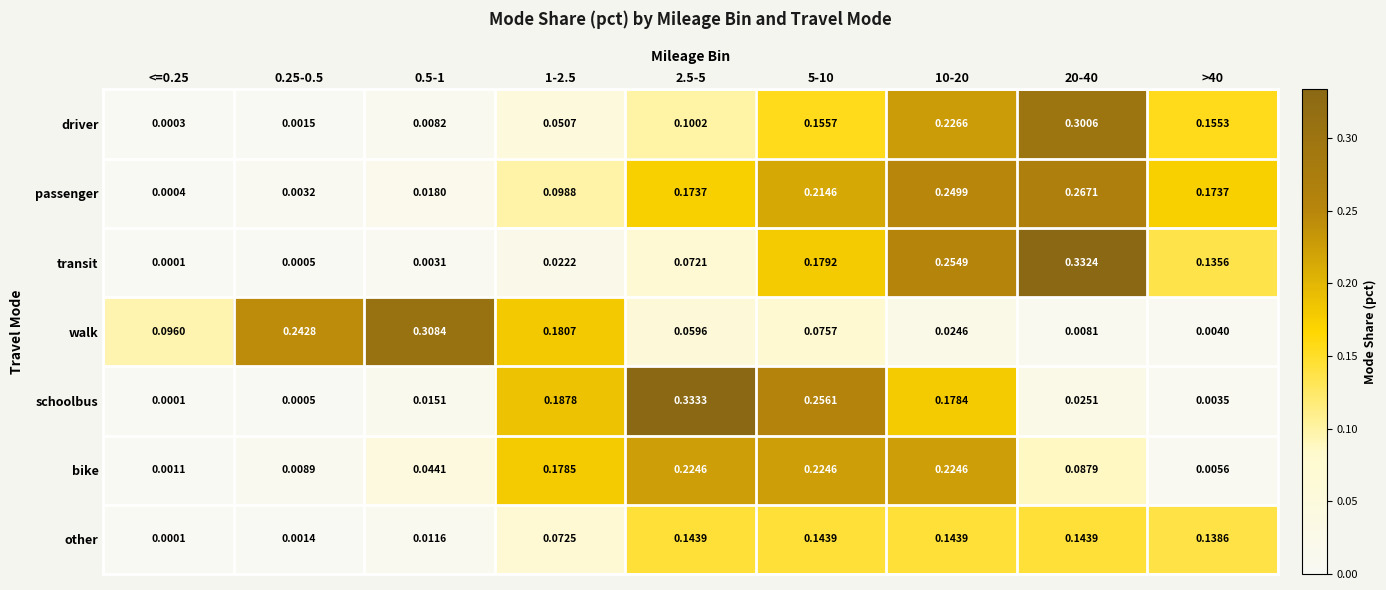

Is the value of other at 5-10 greater than the value of passenger at 1-2.5?

Yes